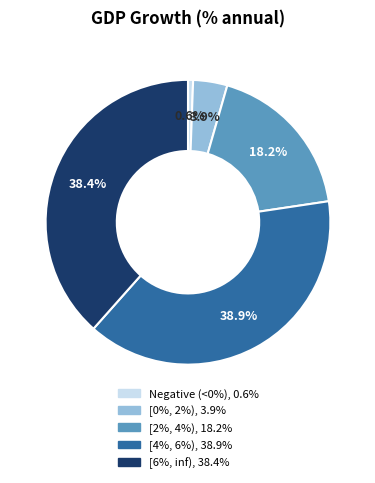

Is there a majority slice in this chart?

No